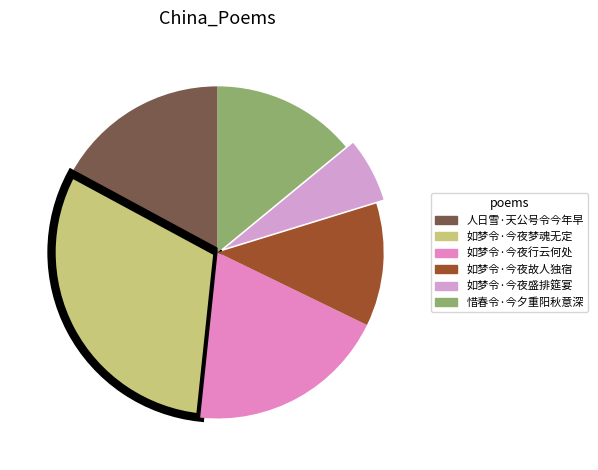

True or false: 如梦令·今夜行云何处 accounts for 14% of the total.

False